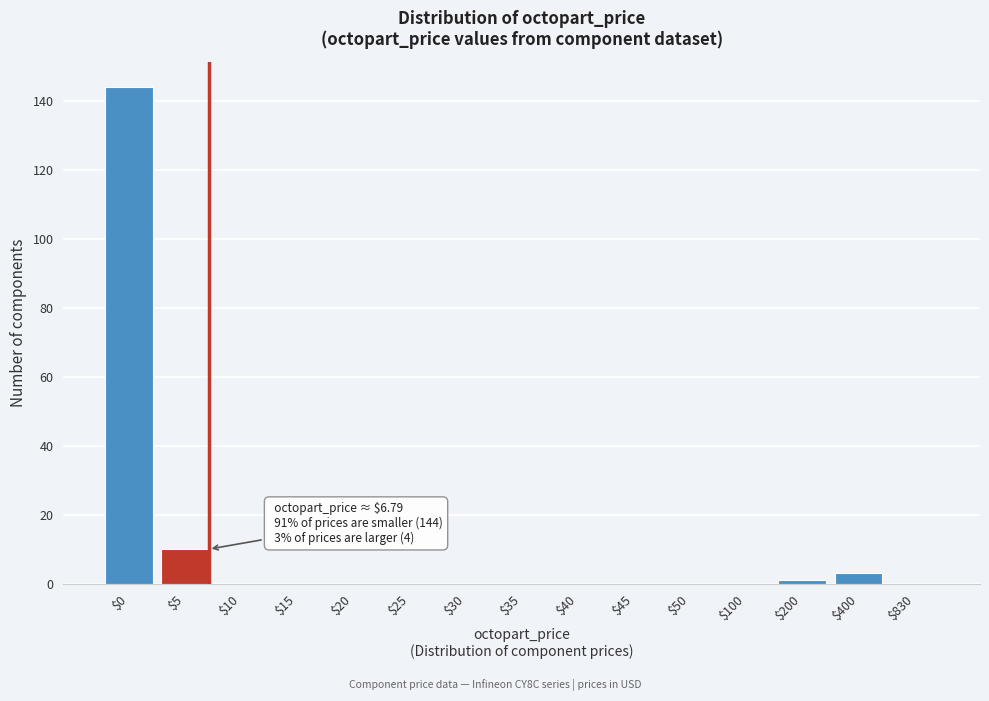

Is it true that the value at $20 is -101?

False